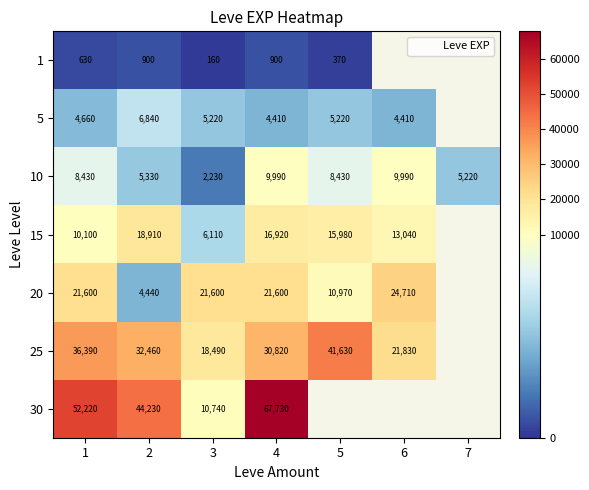

How many distinct data groups are displayed?

7